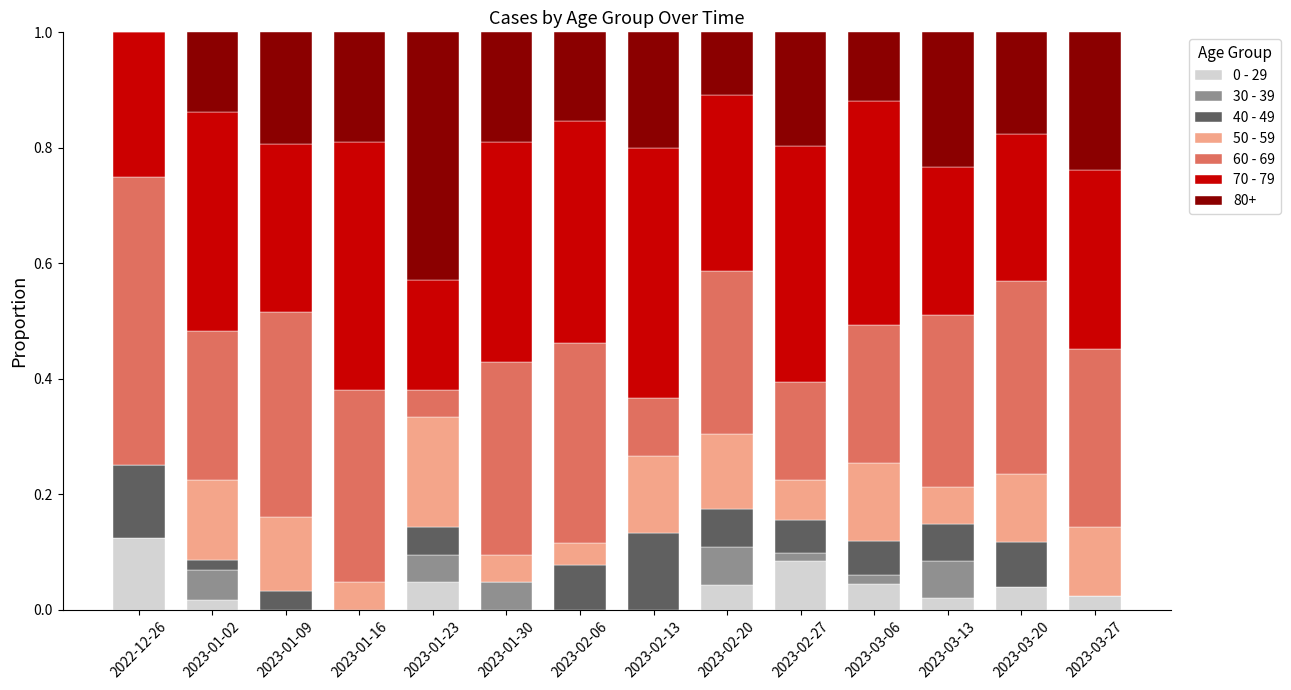

At which label does 0 - 29 reach its peak?

2022-12-26